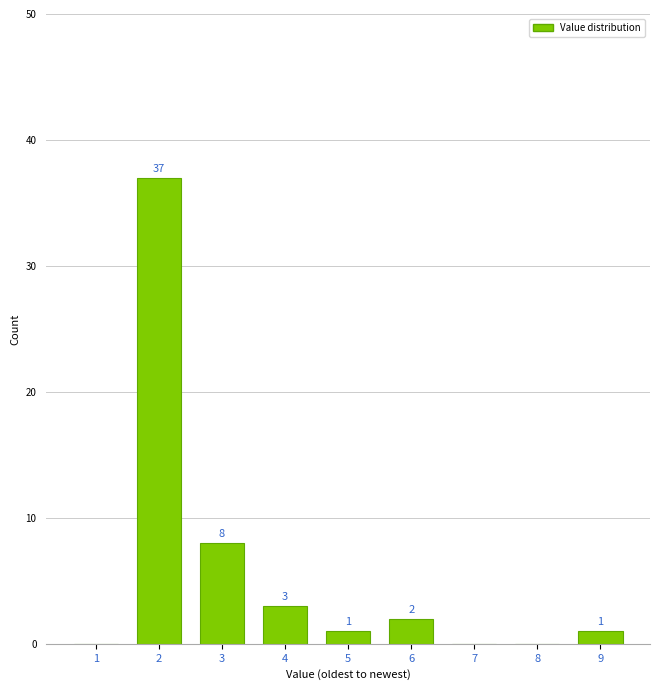

Reading right to left, transcribe all the data shown in this chart.

9=1	8=0	7=0	6=2	5=1	4=3	3=8	2=37	1=0